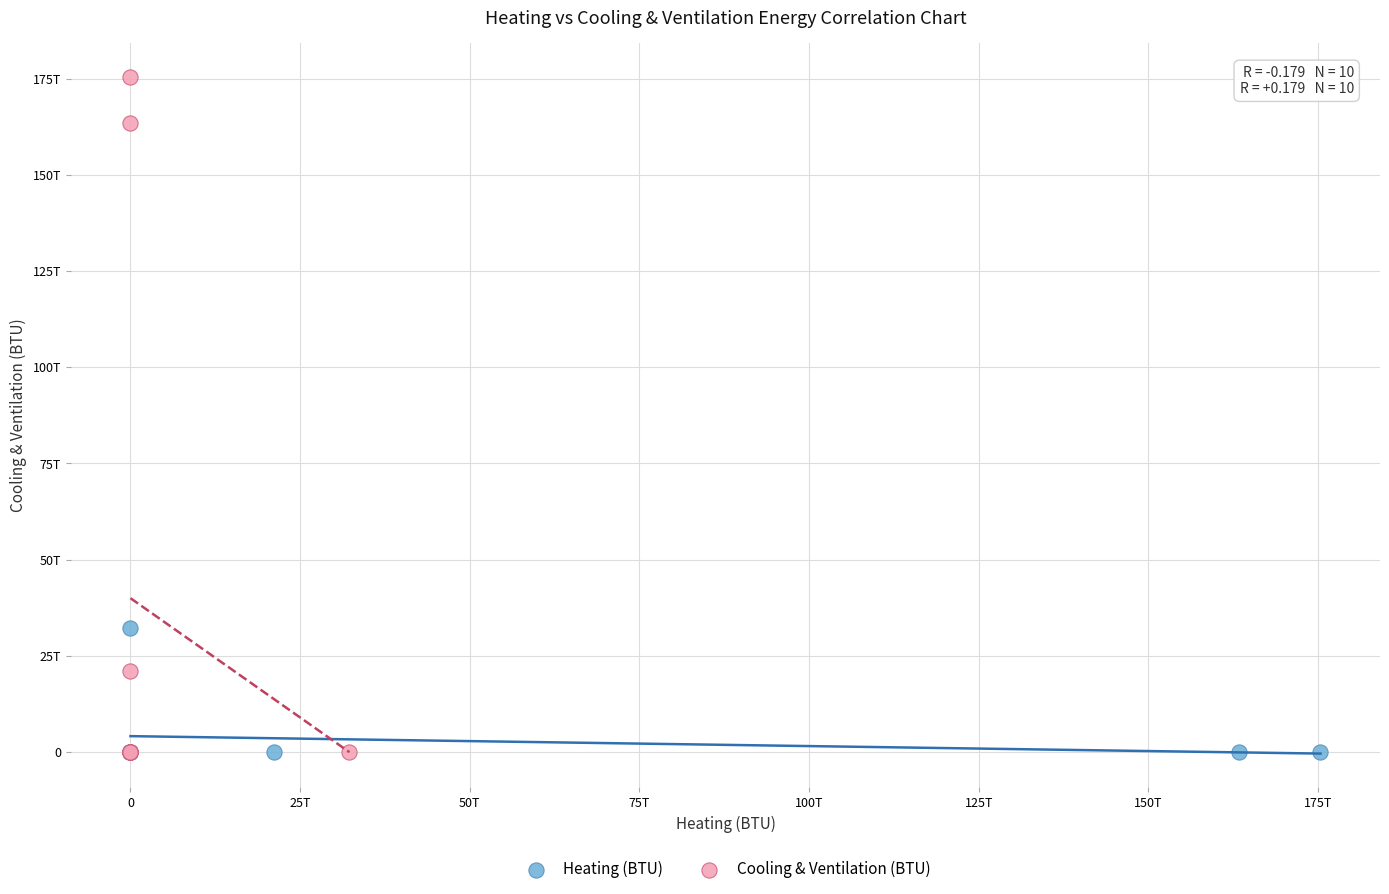

What are all the series names shown in the legend?

Heating (BTU), Cooling & Ventilation (BTU)